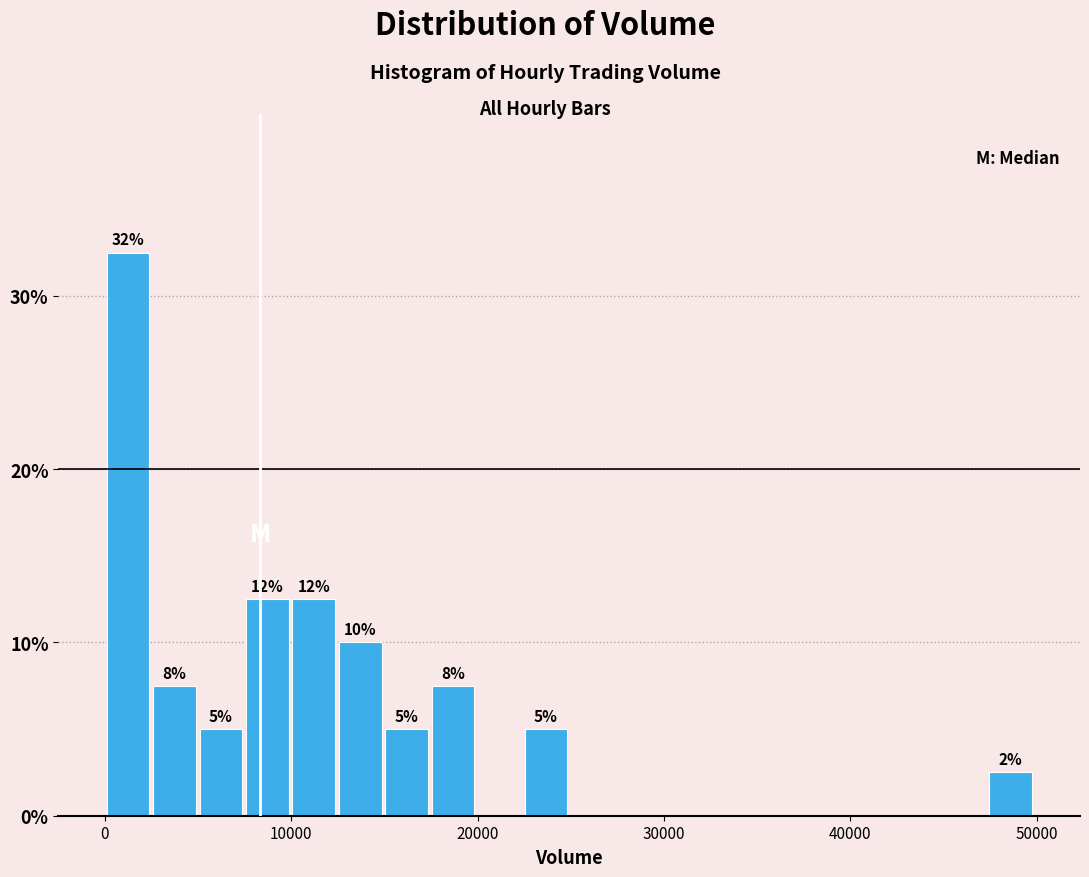

Read against the x-axis, roughly where is the centre of the tallest bar?

1000